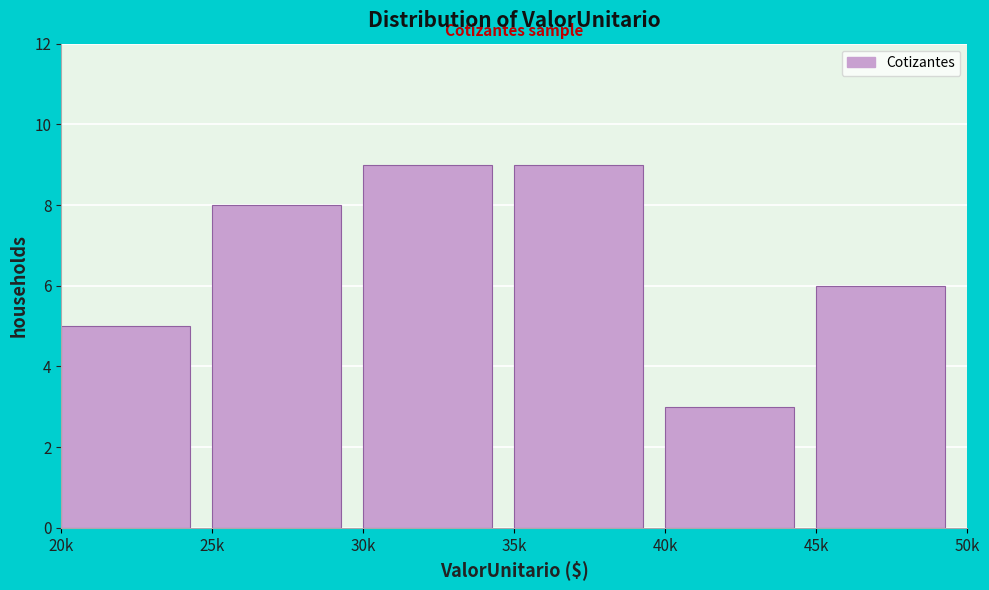

Reading left to right, transcribe all the data shown in this chart.

5	8	9	9	3	6